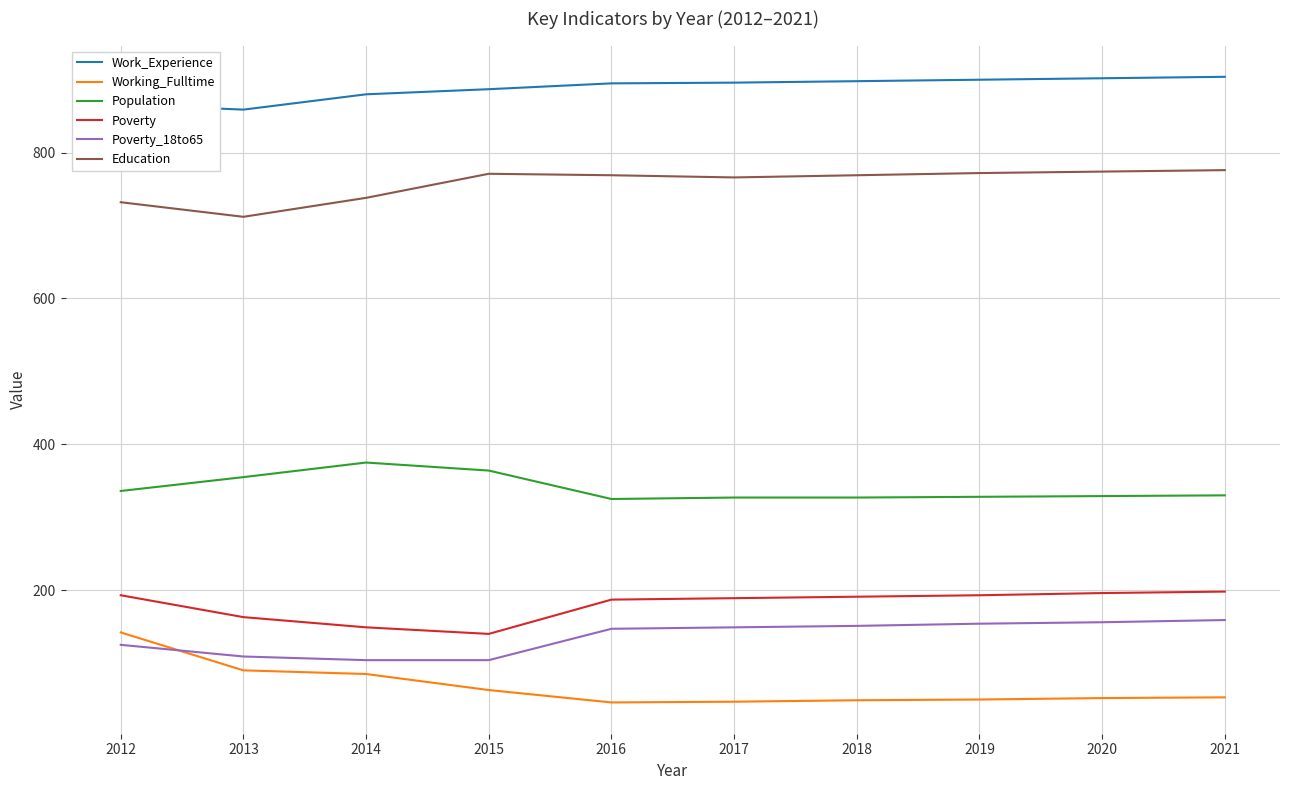

The value of Education at 2016 is 769. True or false?

True